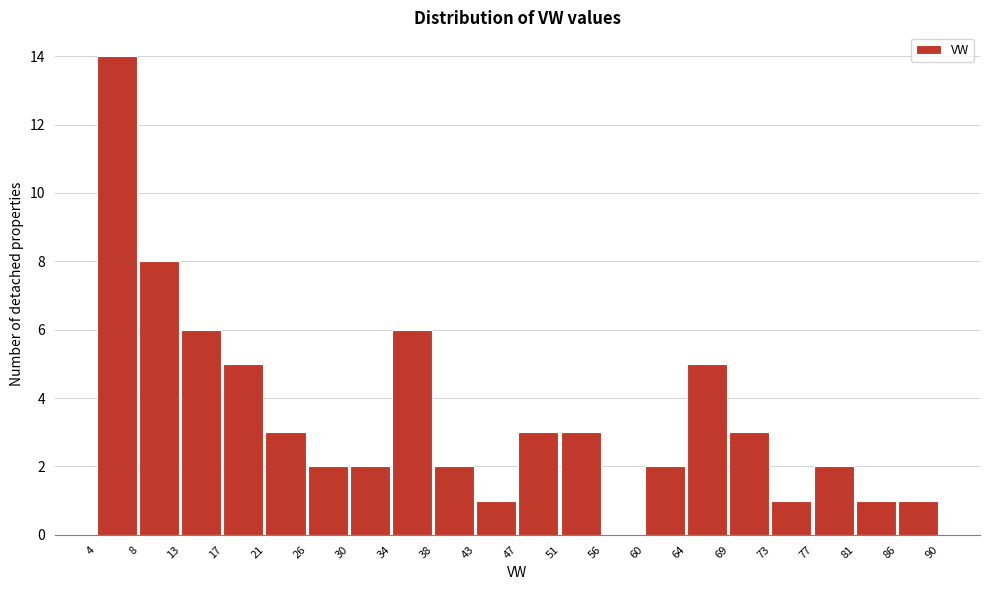

Reading left to right, transcribe this chart: for each bar, give the range it covers on the x-axis and its height. The values are not printed on the chart, so give them approximately, as read against the axis.

4 to 8: 14
8 to 13: 8
13 to 17: 6
17 to 21: 5
21 to 26: 3
26 to 30: 2
30 to 34: 2
34 to 38: 6
38 to 43: 2
43 to 47: 1
47 to 51: 3
51 to 56: 3
56 to 60: 0
60 to 64: 2
64 to 69: 5
69 to 73: 3
73 to 77: 1
77 to 81: 2
81 to 86: 1
86 to 90: 1